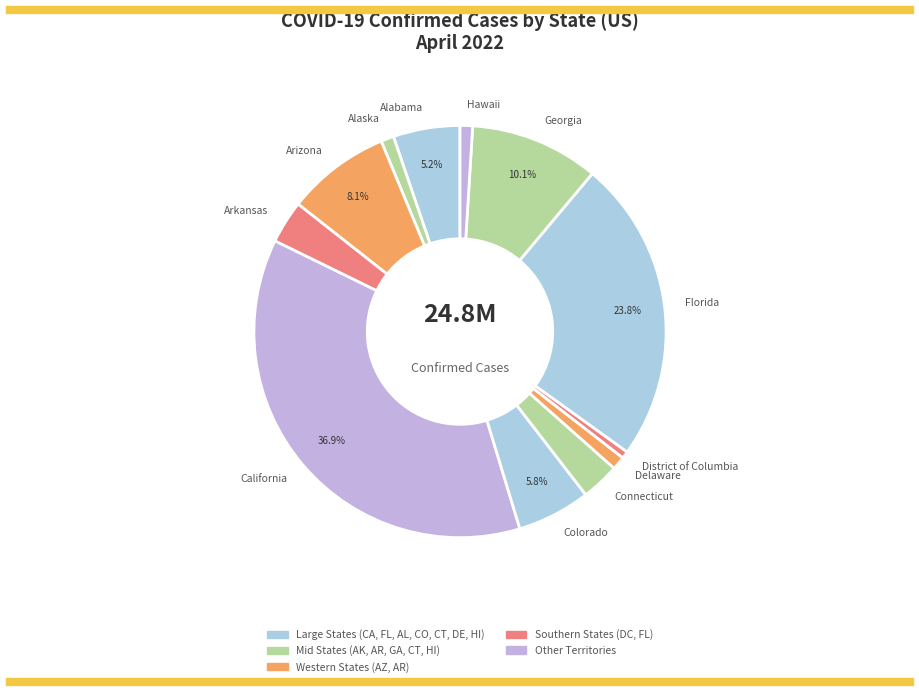

Count the number of slices in the pie.

12